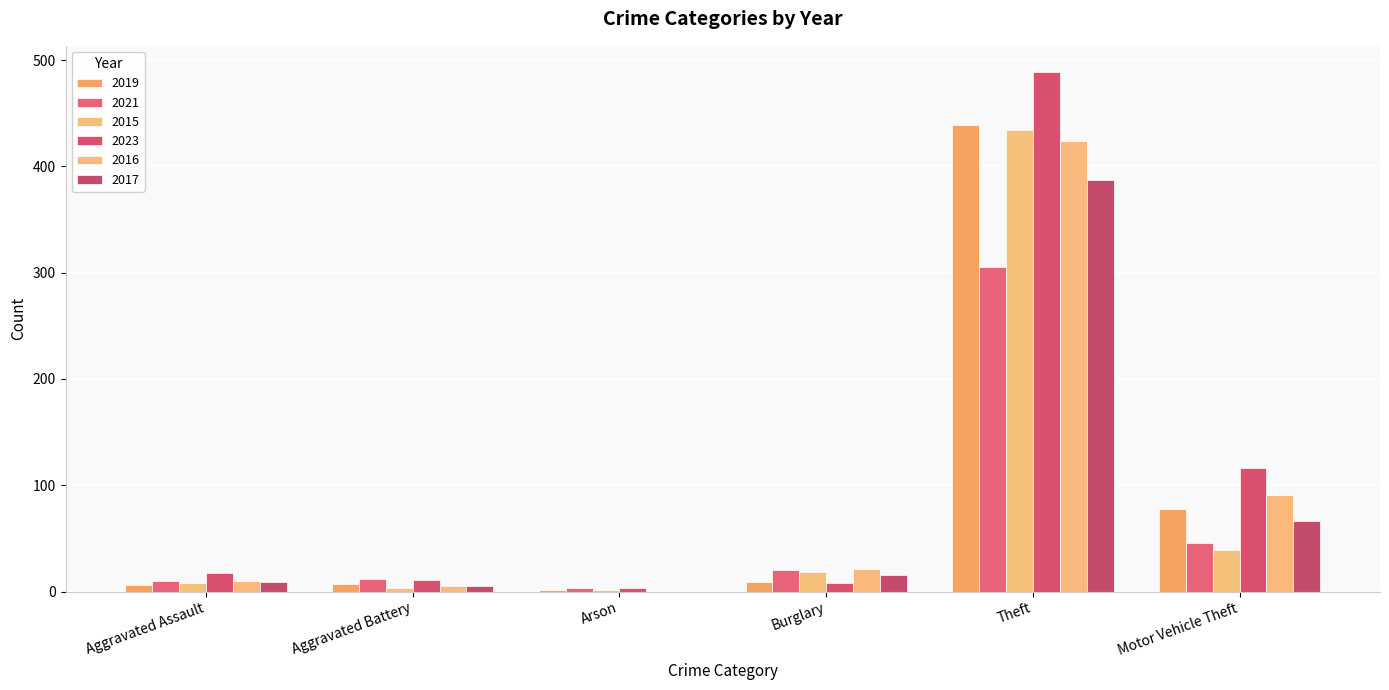

How many groups of bars are there?

6